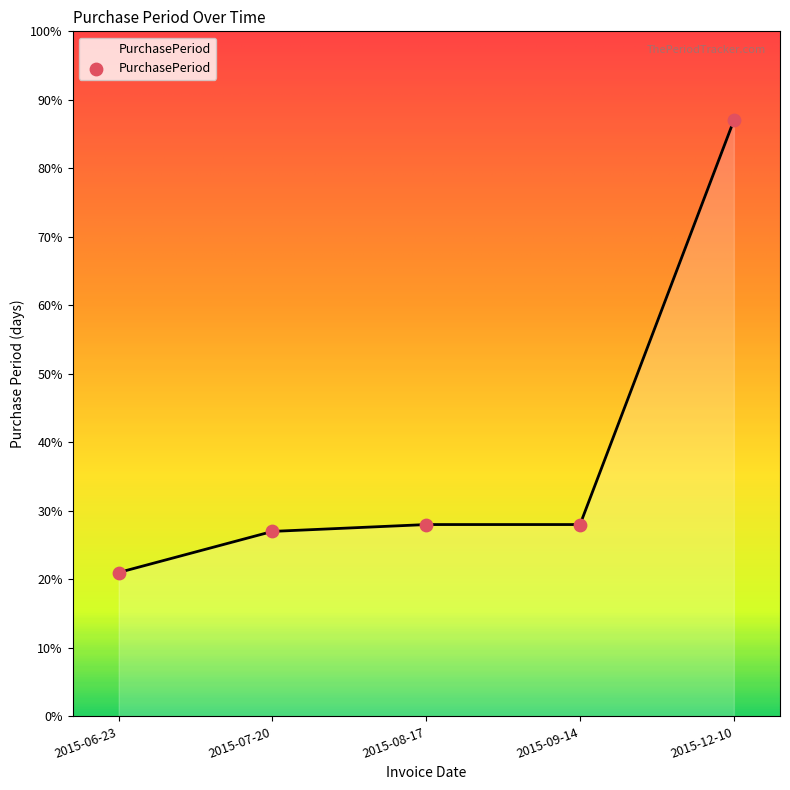

What is the change in value from 2015-06-23 to 2015-07-20?

+6